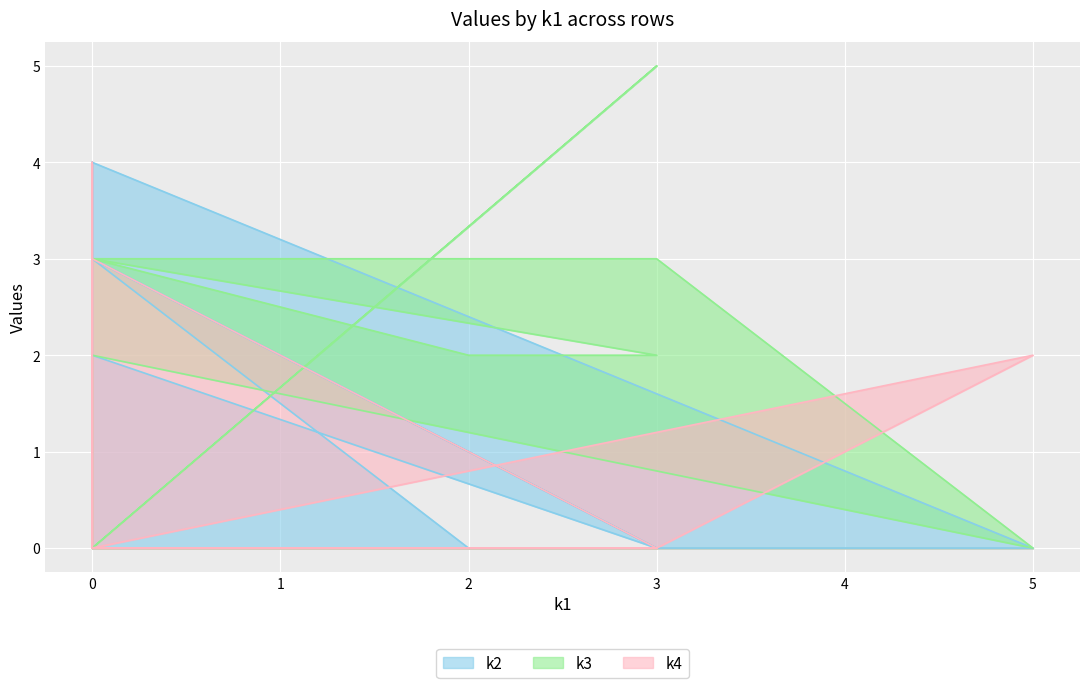

What are all the series names shown in the legend?

k2, k3, k4